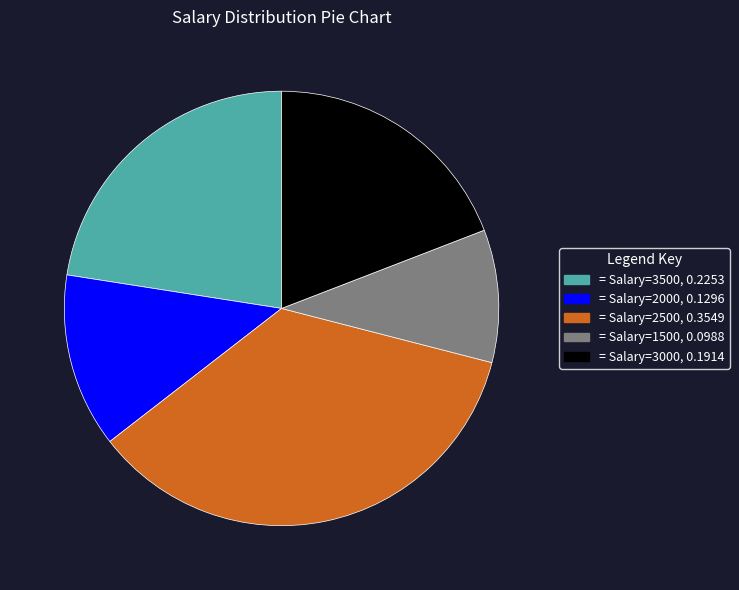

Count the number of slices in the pie.

5